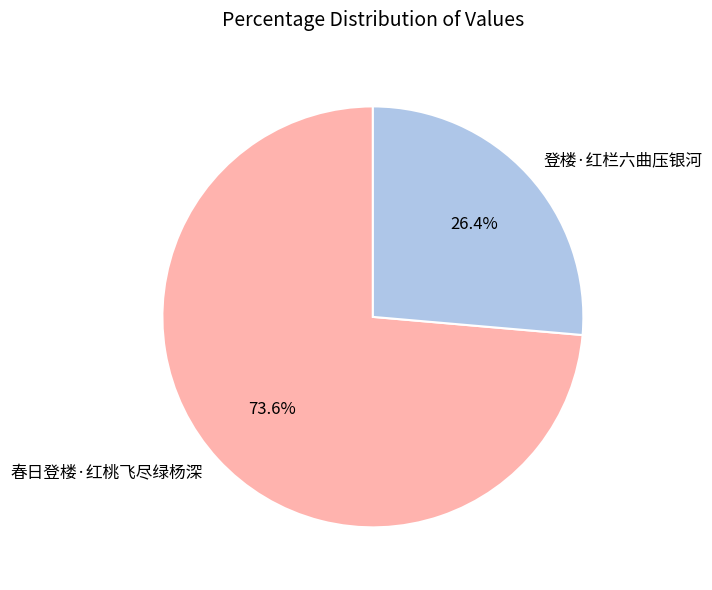

Is it true that 春日登楼·红桃飞尽绿杨深 is 68% of the pie?

False